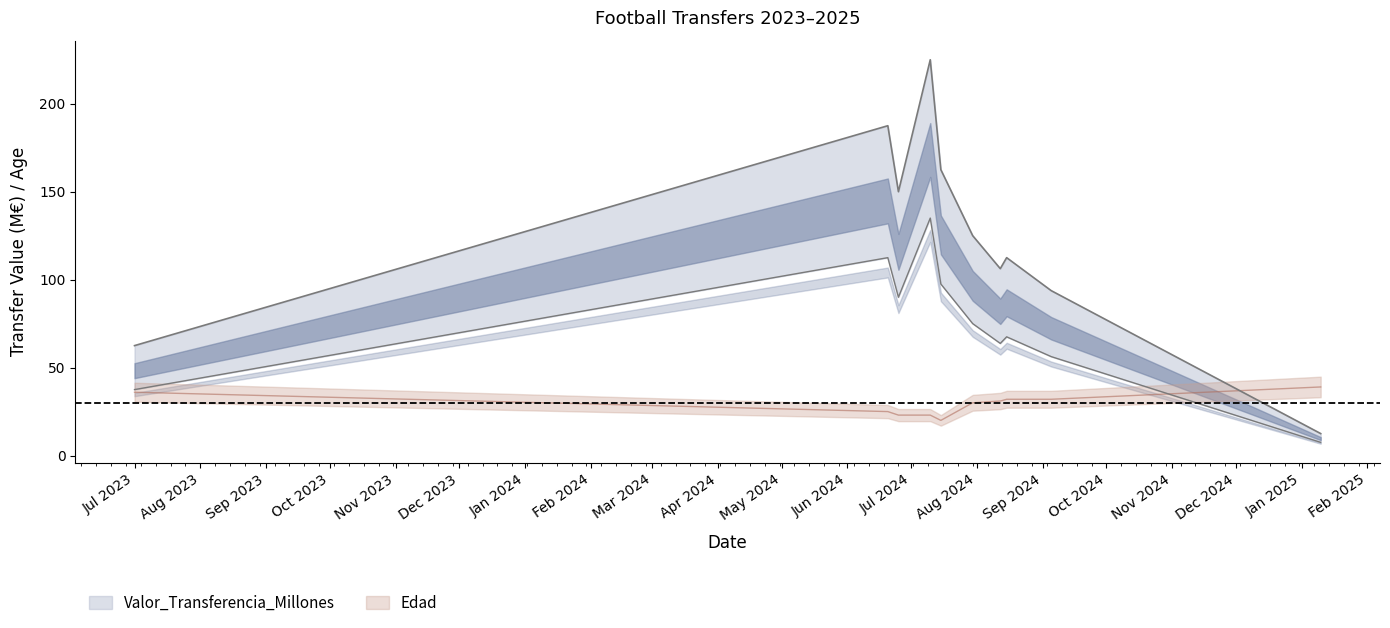

Which series has the largest total across all categories?

Valor_Transferencia_Millones